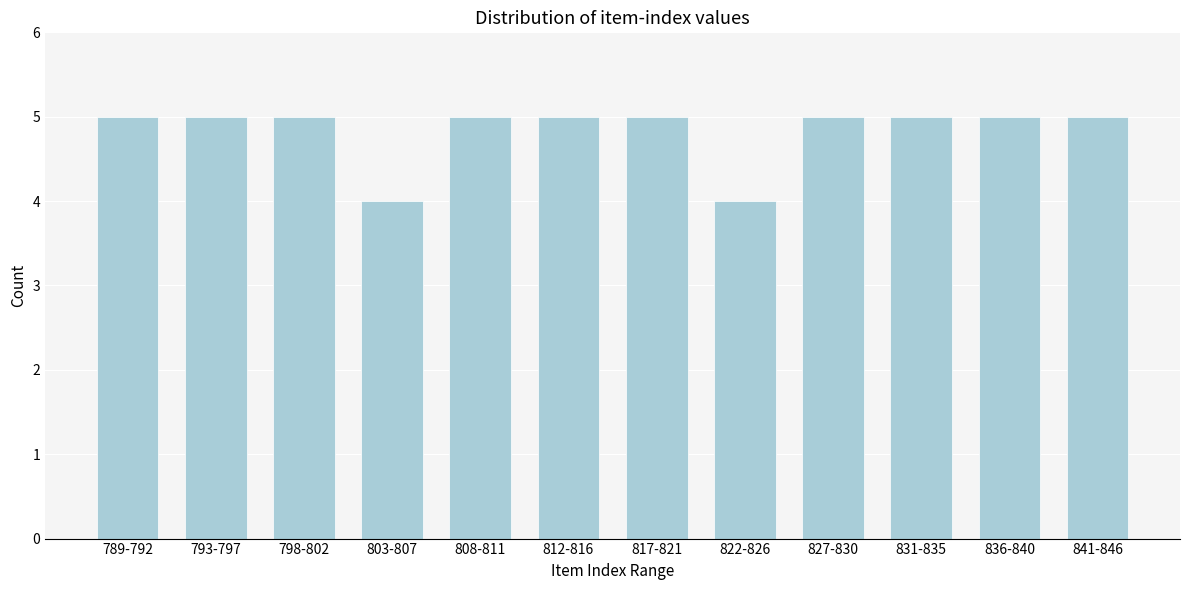

Reading left to right, transcribe all the data shown in this chart.

5	5	5	4	5	5	5	4	5	5	5	5